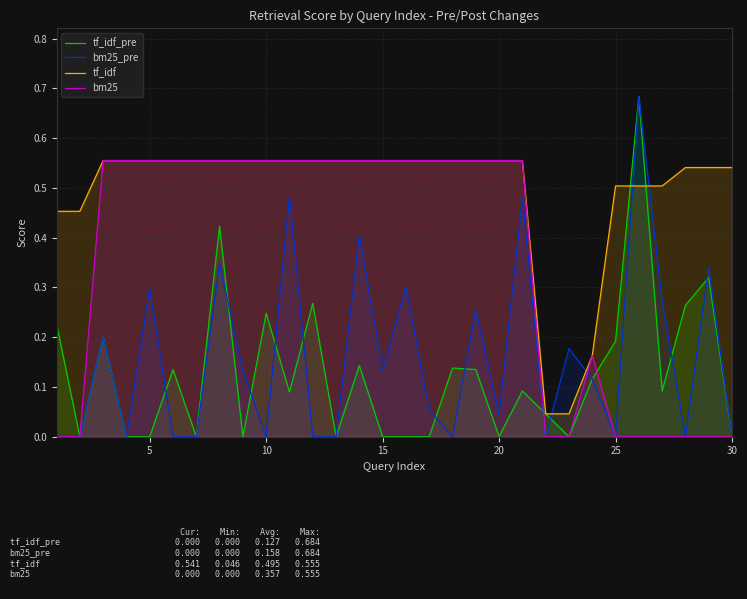

The value of tf_idf_pre at 20 is 0.2. True or false?

False